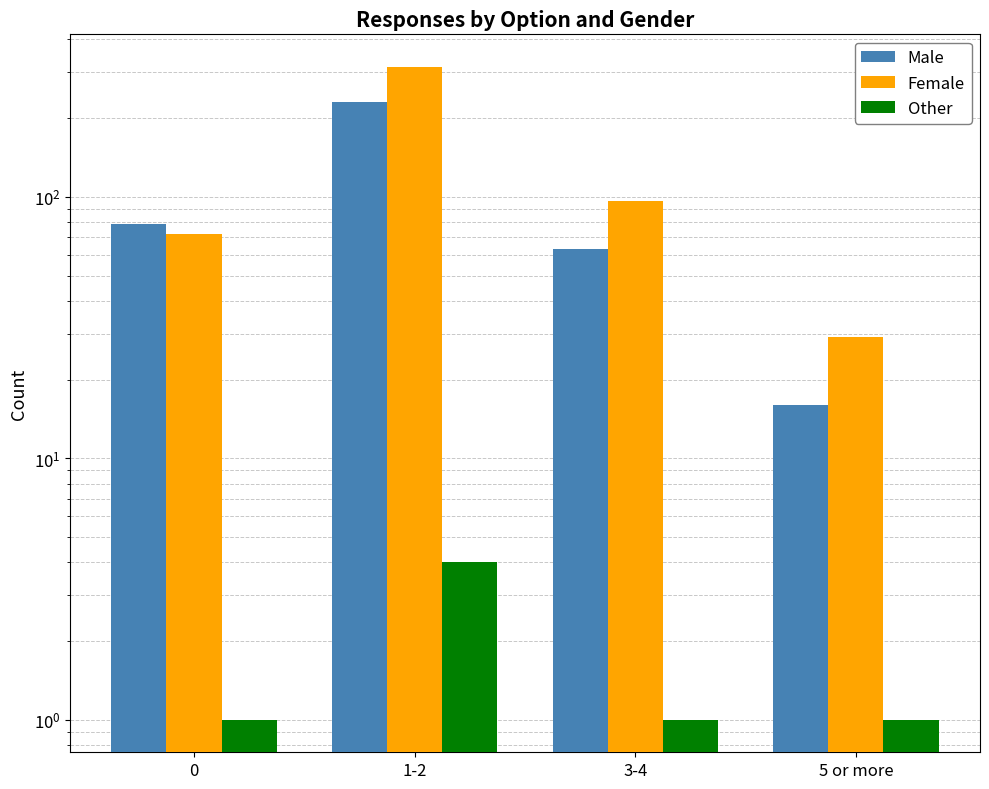

Reading right to left, what are all the values shown in this chart?

Male: 5 or more=16	3-4=63	1-2=231	0=79
Female: 5 or more=29	3-4=96	1-2=314	0=72
Other: 5 or more=1	3-4=1	1-2=4	0=1